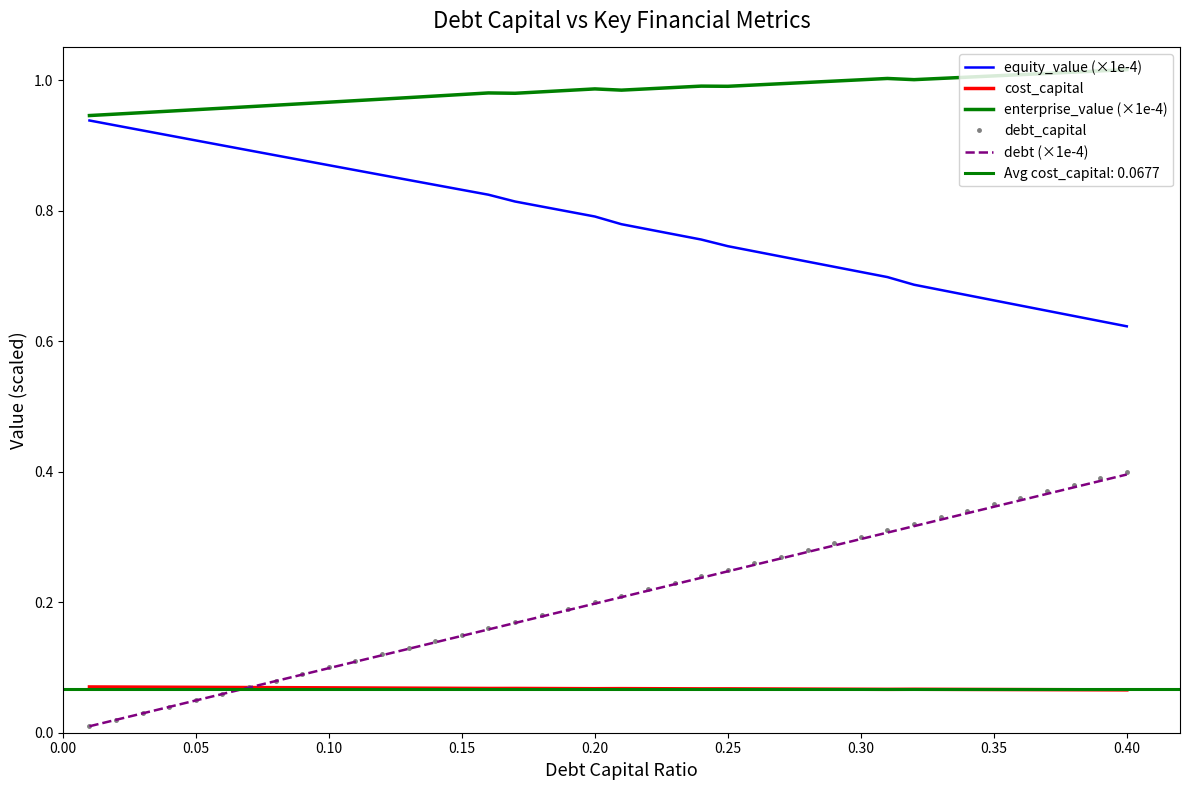

Which series has the widest spread of values?

debt_capital